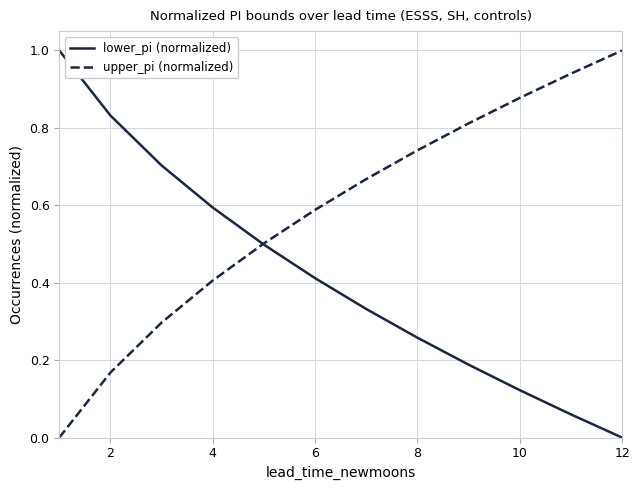

Which series has the largest total across all categories?

upper_pi (normalized)